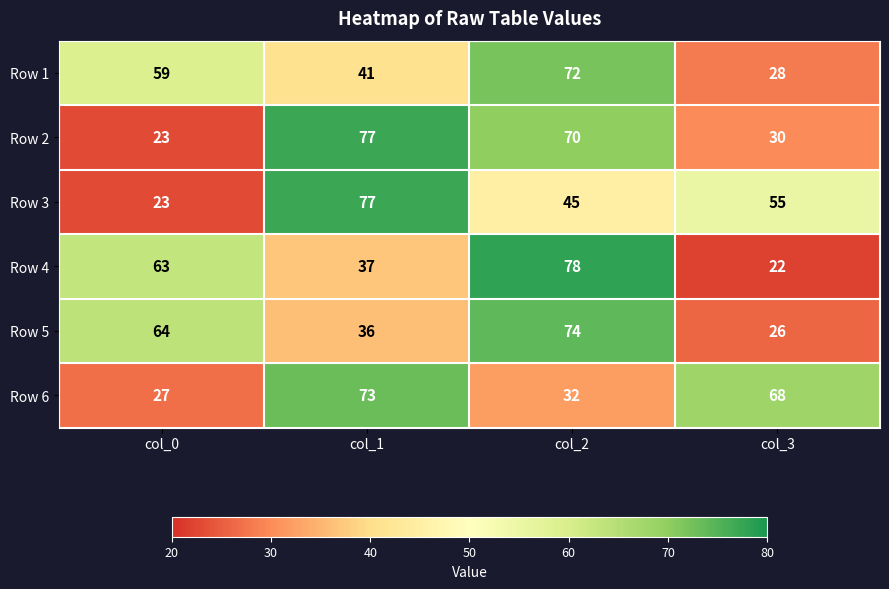

Which series has the largest range (max minus min)?

Row 4